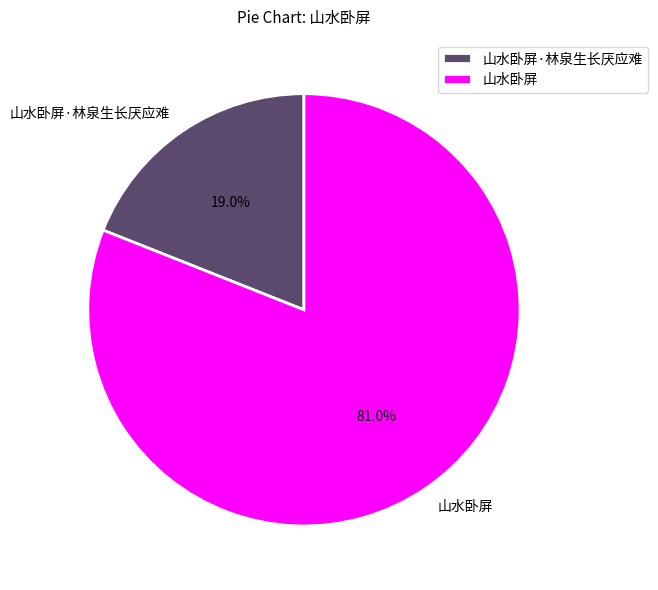

True or false: 山水卧屏·林泉生长厌应难 accounts for 19% of the total.

True